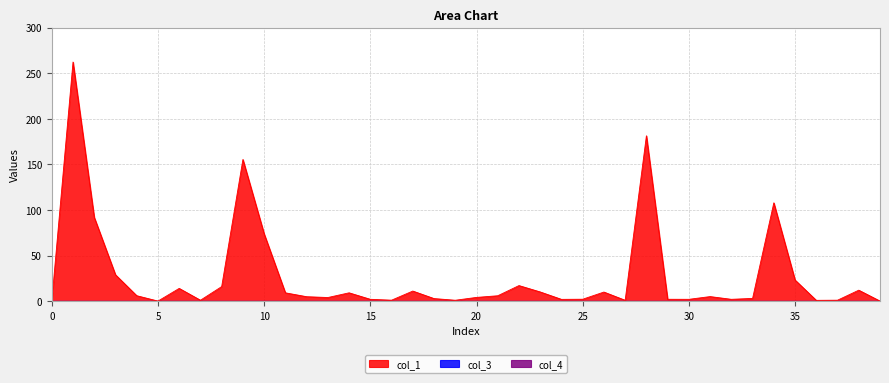

True or false: col_3 has more than 0 points higher than both neighbors.

False